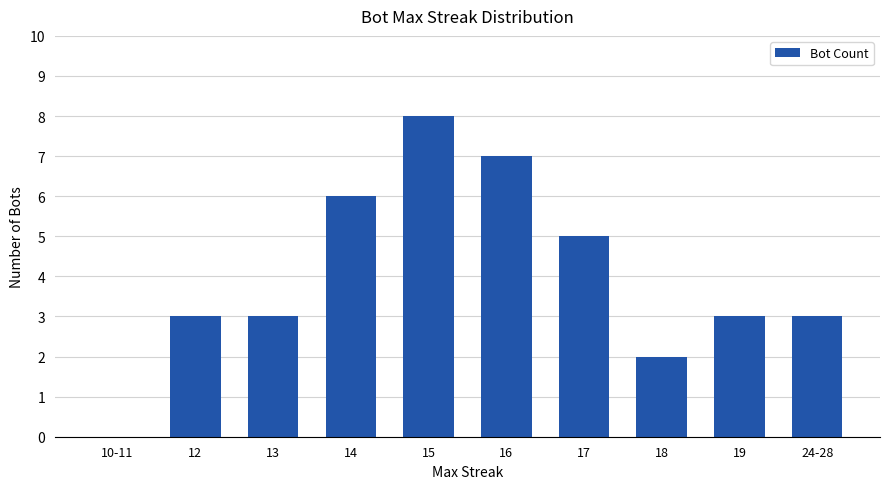

What value does the data have at 24-28?

3